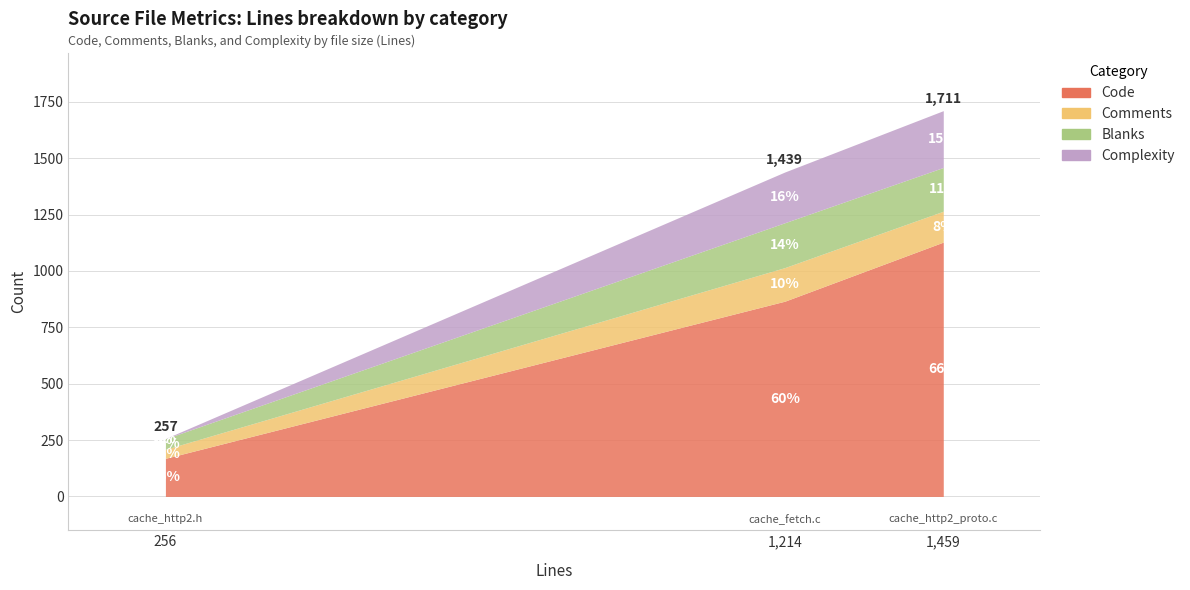

Reading right to left, what are all the values shown in this chart?

Code: cache_fetch.c=866	cache_http2.h=169	cache_http2_proto.c=1128
Comments: cache_fetch.c=149	cache_http2.h=40	cache_http2_proto.c=137
Blanks: cache_fetch.c=199	cache_http2.h=47	cache_http2_proto.c=194
Complexity: cache_fetch.c=225	cache_http2.h=1	cache_http2_proto.c=252